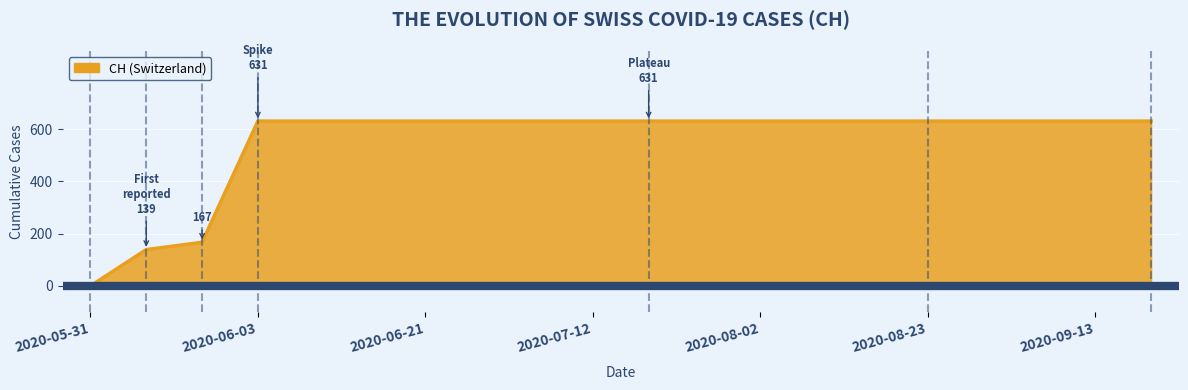

Does the chart display data point markers on the line(s)?

No